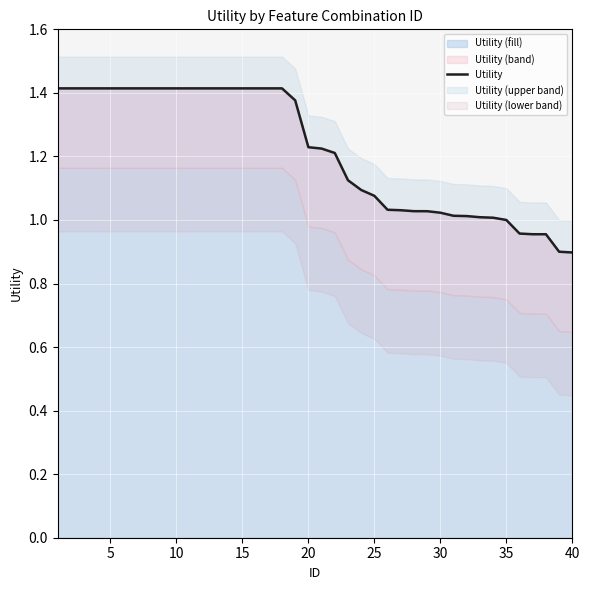

How many lines are shown in the chart?

1